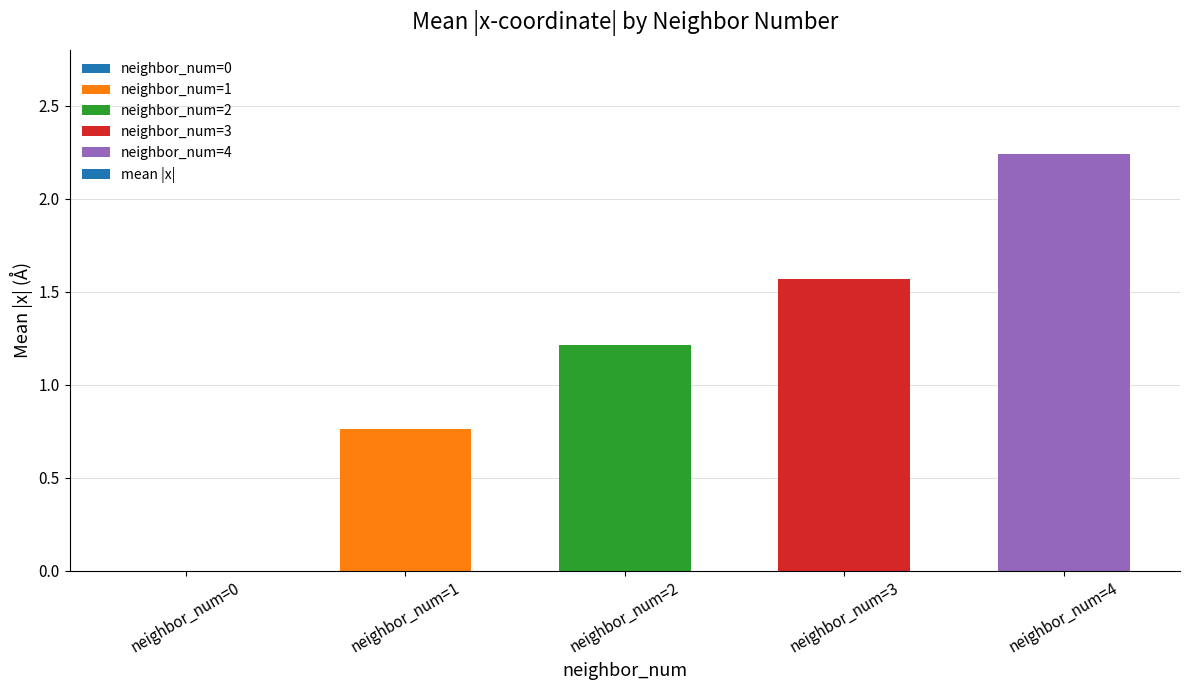

Which has a higher value, neighbor_num=3 or neighbor_num=1?

neighbor_num=3